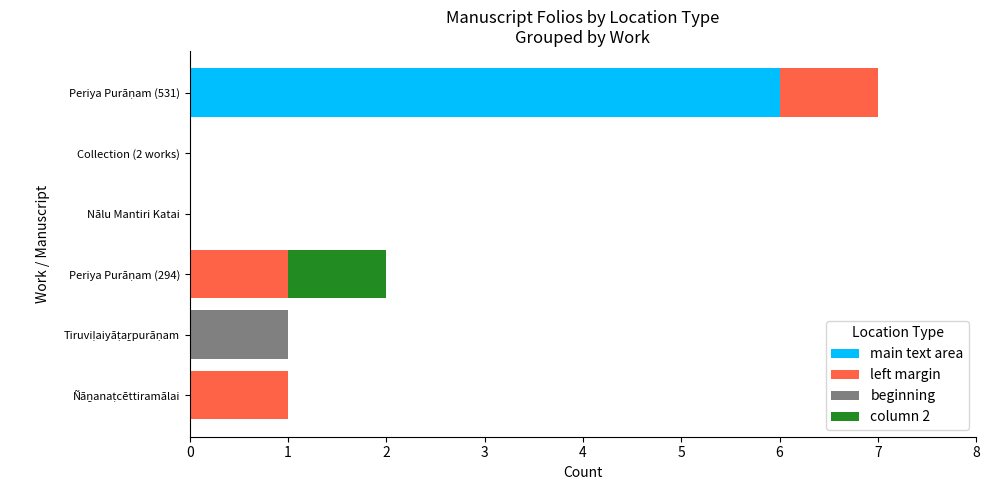

What are all the series names shown in the legend?

main text area, left margin, beginning, column 2